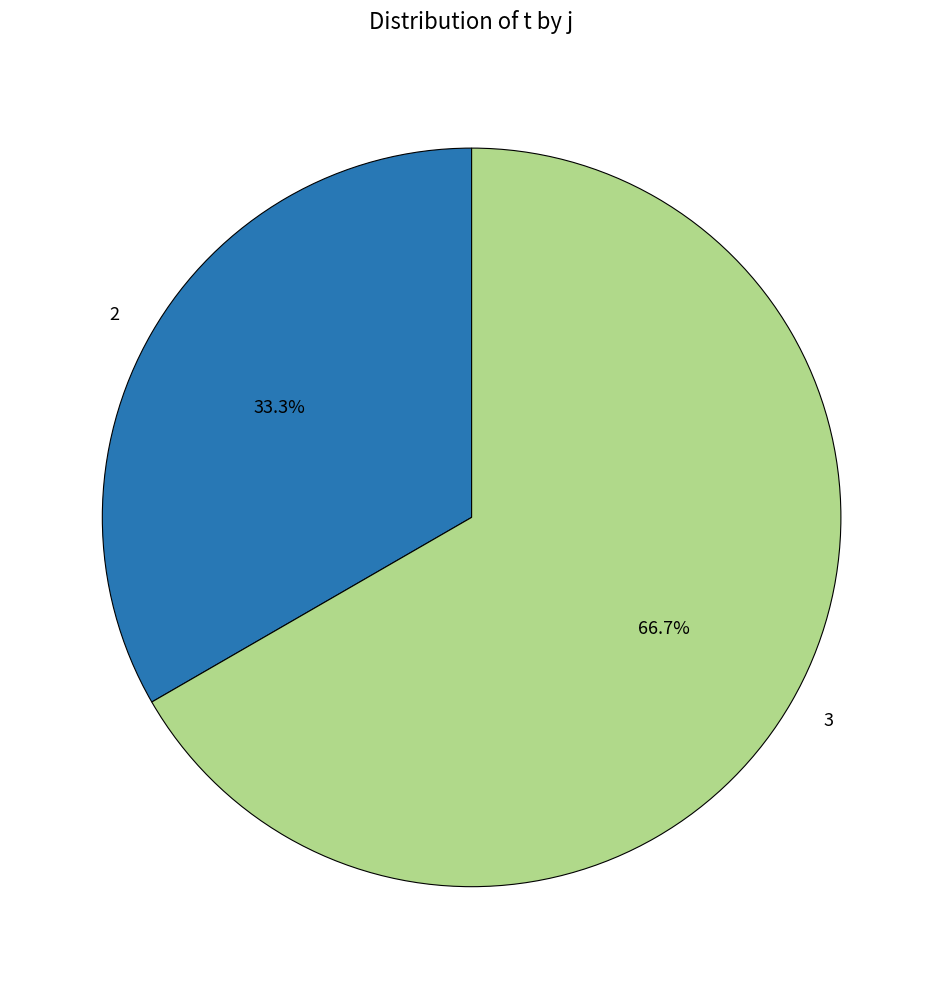

What is the ratio of the value at 2 to the value at 3?

0.5